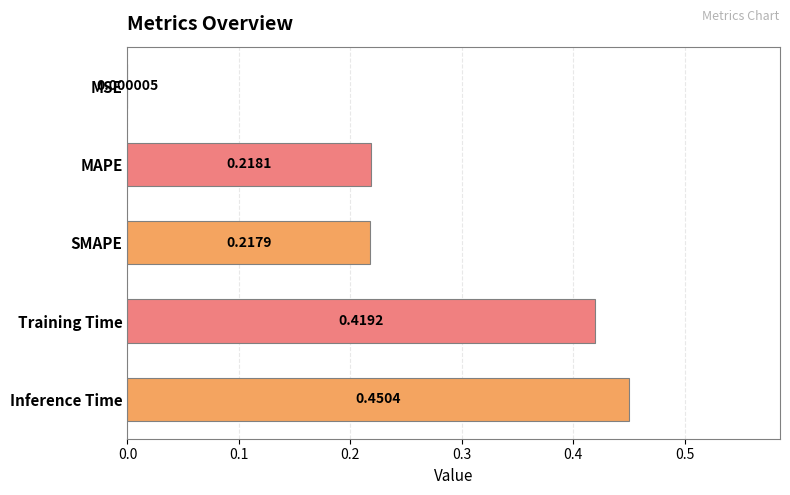

At which label is the value closest to 0?

MSE